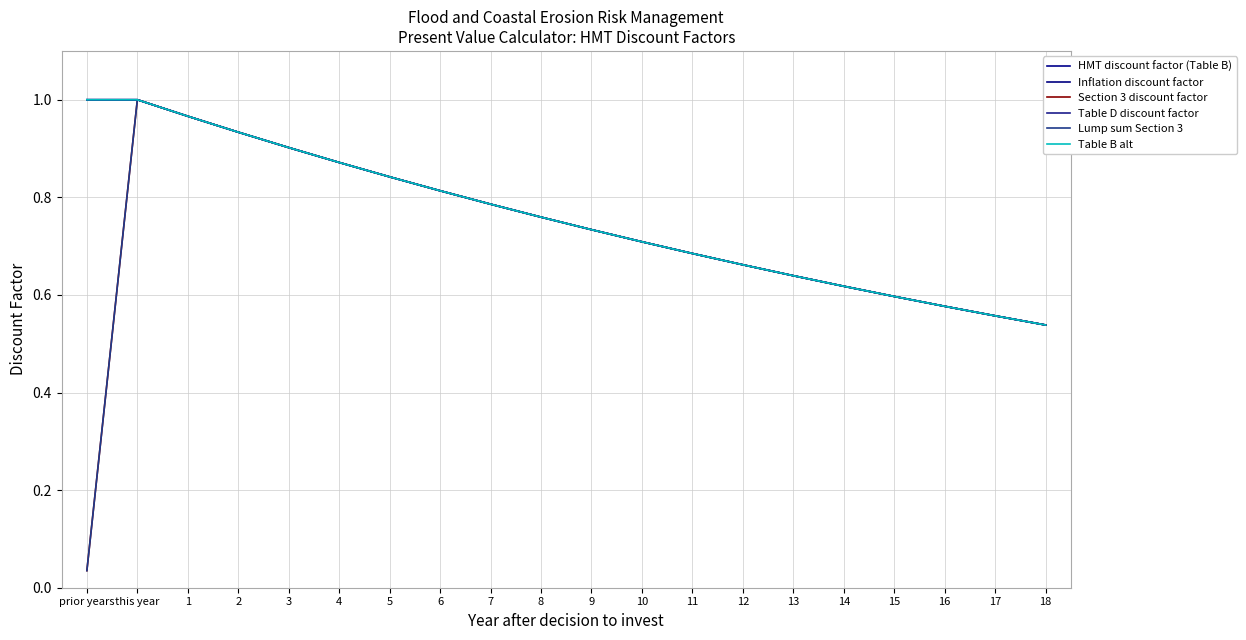

At 1, list the series in order from largest to smallest.

HMT discount factor (Table B), Inflation discount factor, Section 3 discount factor, Table D discount factor, Lump sum Section 3, Table B alt